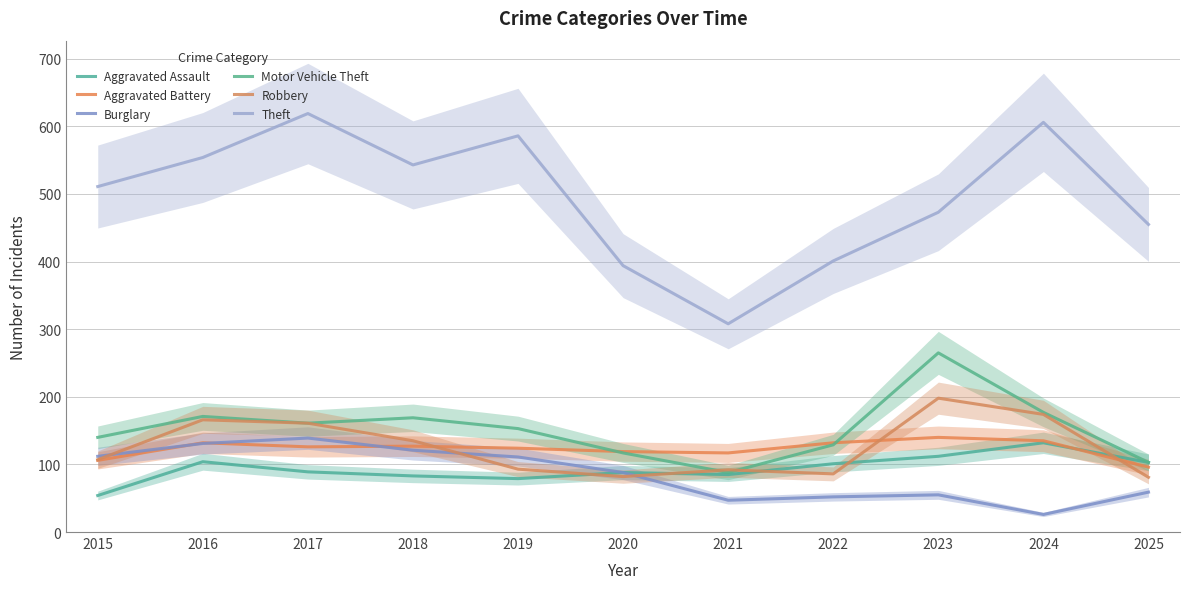

List the series in order of their peak value, highest first.

Theft, Motor Vehicle Theft, Robbery, Aggravated Battery, Burglary, Aggravated Assault